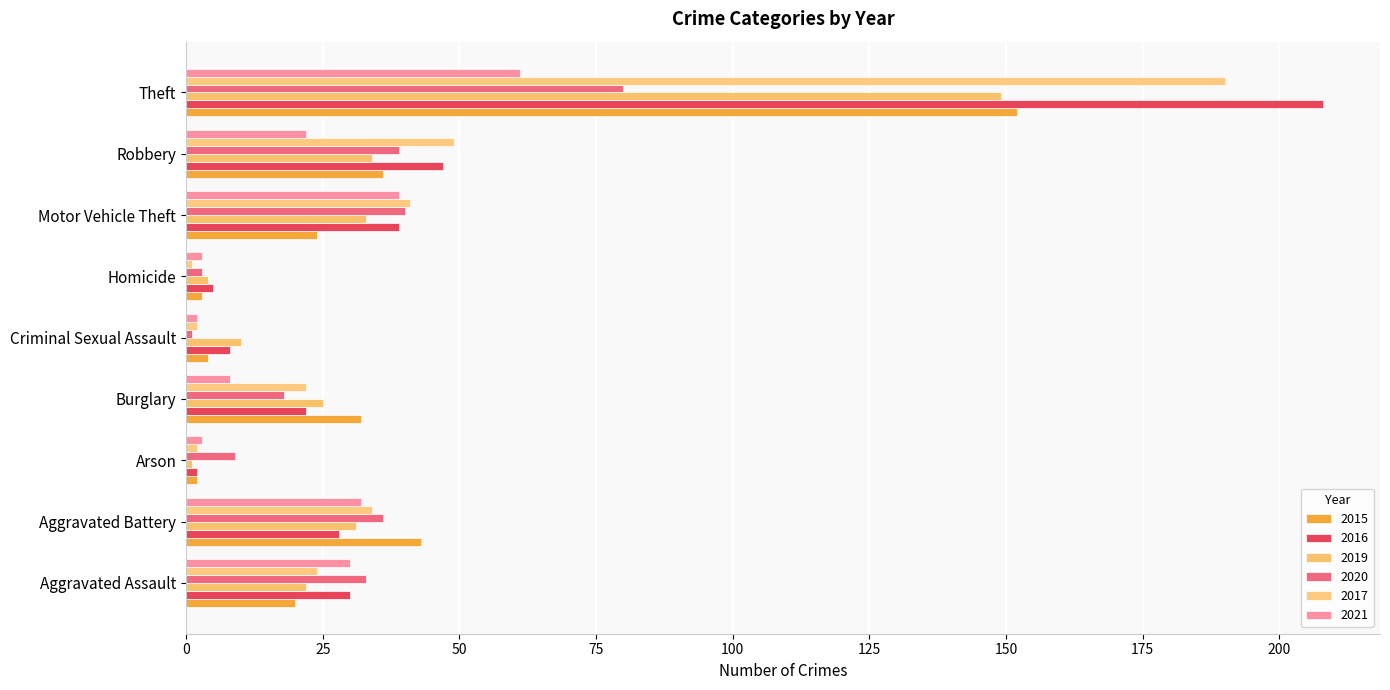

Count the number of data series in this chart.

6